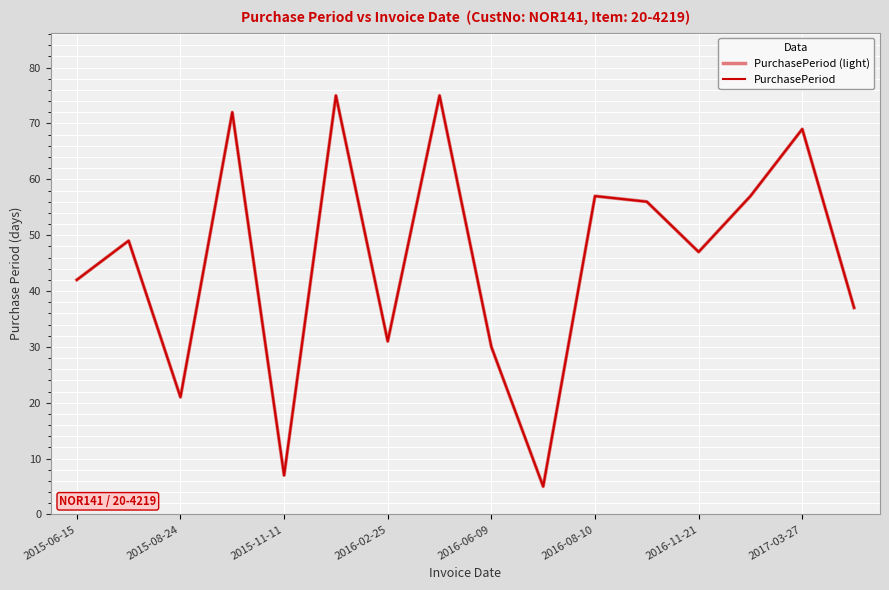

Does the chart display data point markers on the line(s)?

No